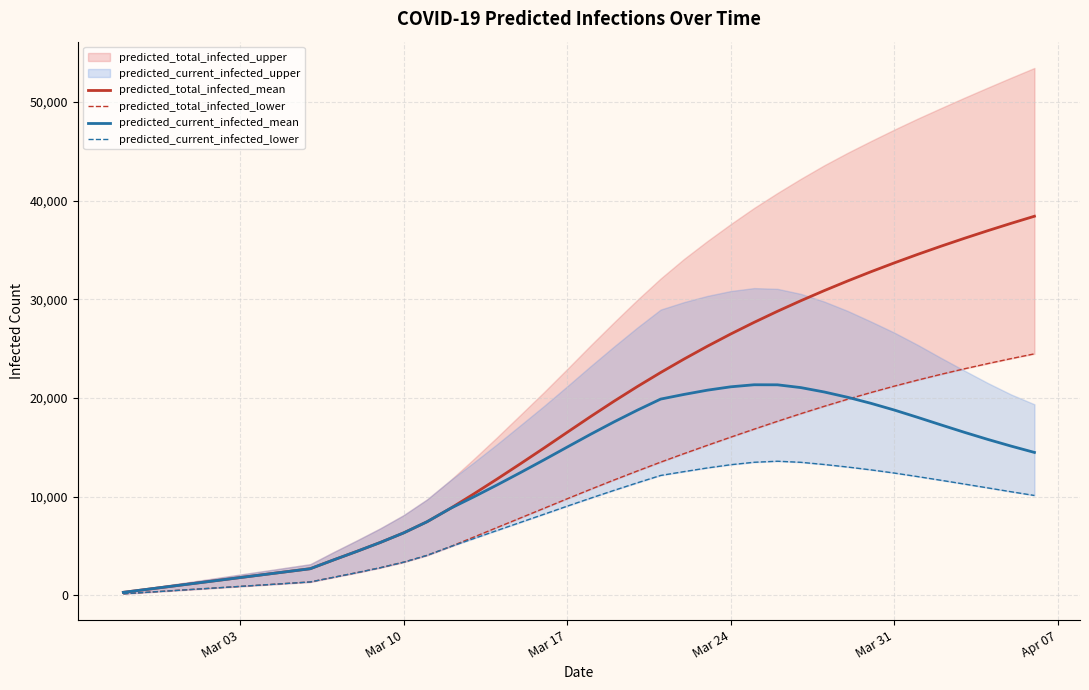

Does the chart display data point markers on the line(s)?

No